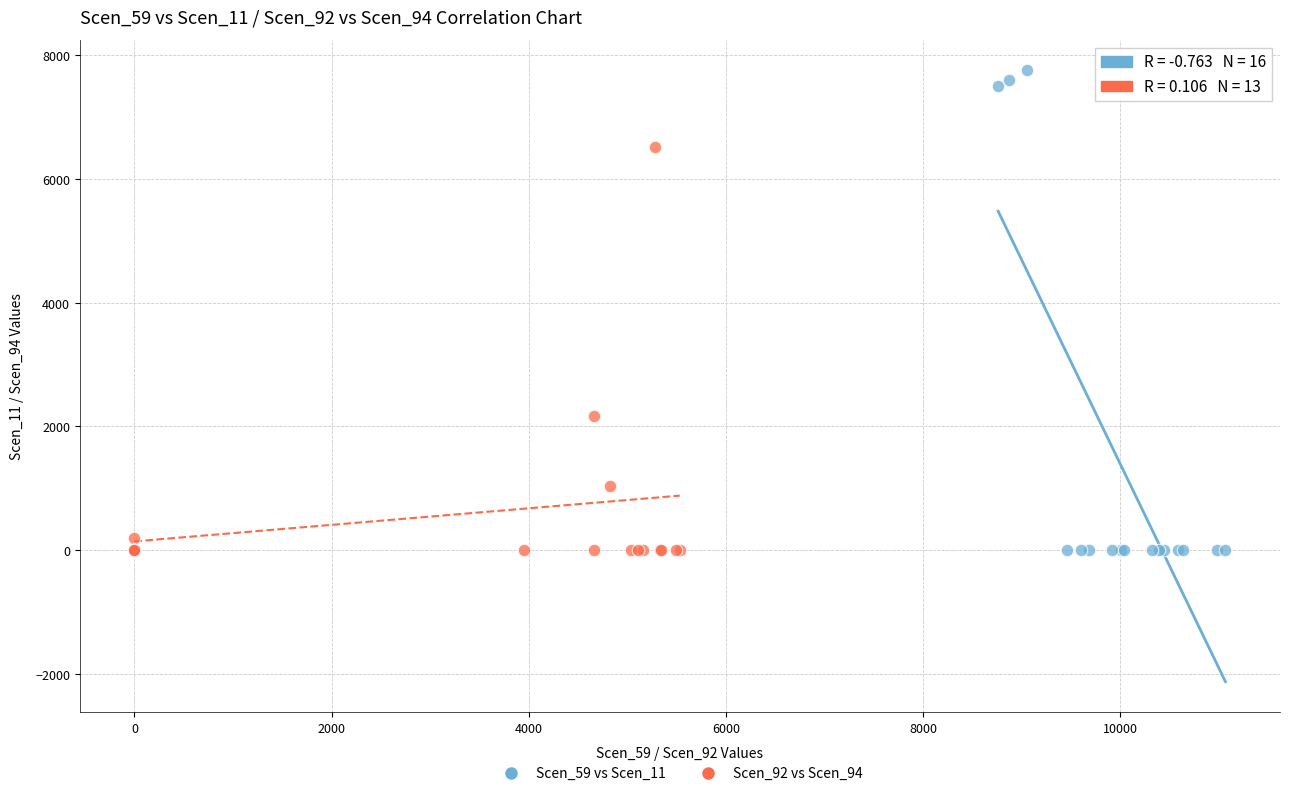

Which series reaches the maximum Y coordinate?

Scen_59 vs Scen_11